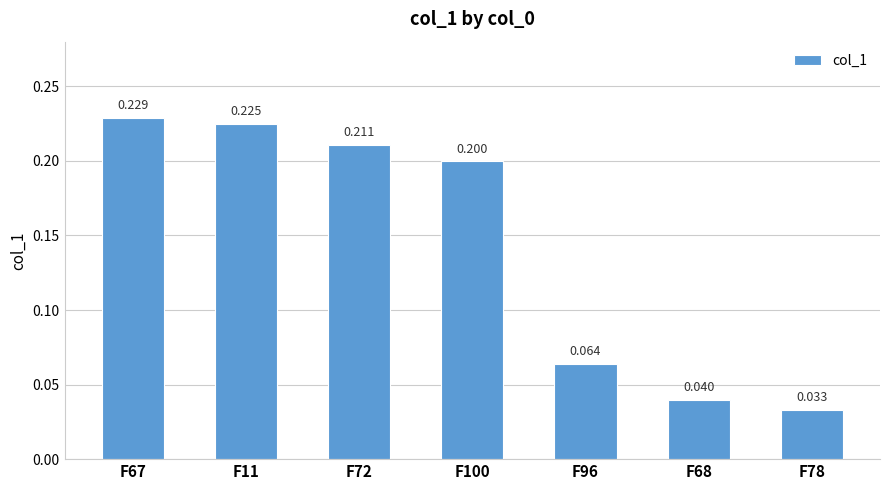

What is the label of the 5th bar from the right?

F72